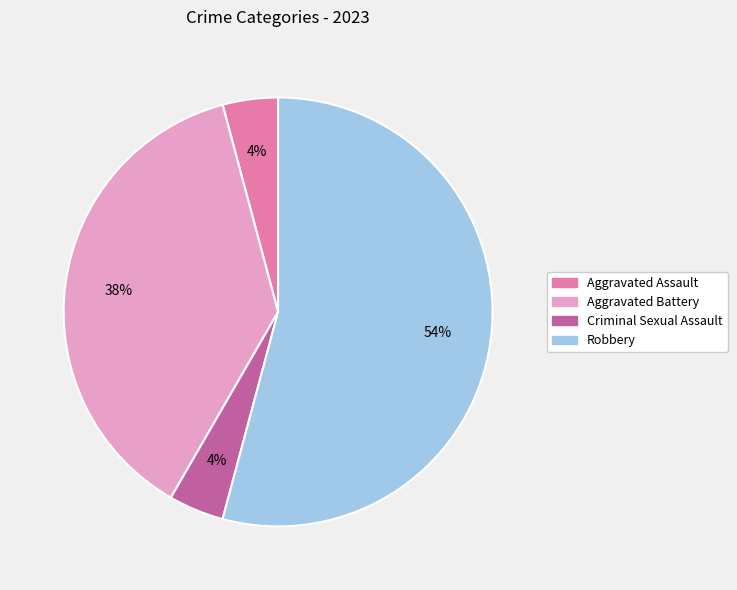

Does Criminal Sexual Assault account for over 50% of the chart?

No